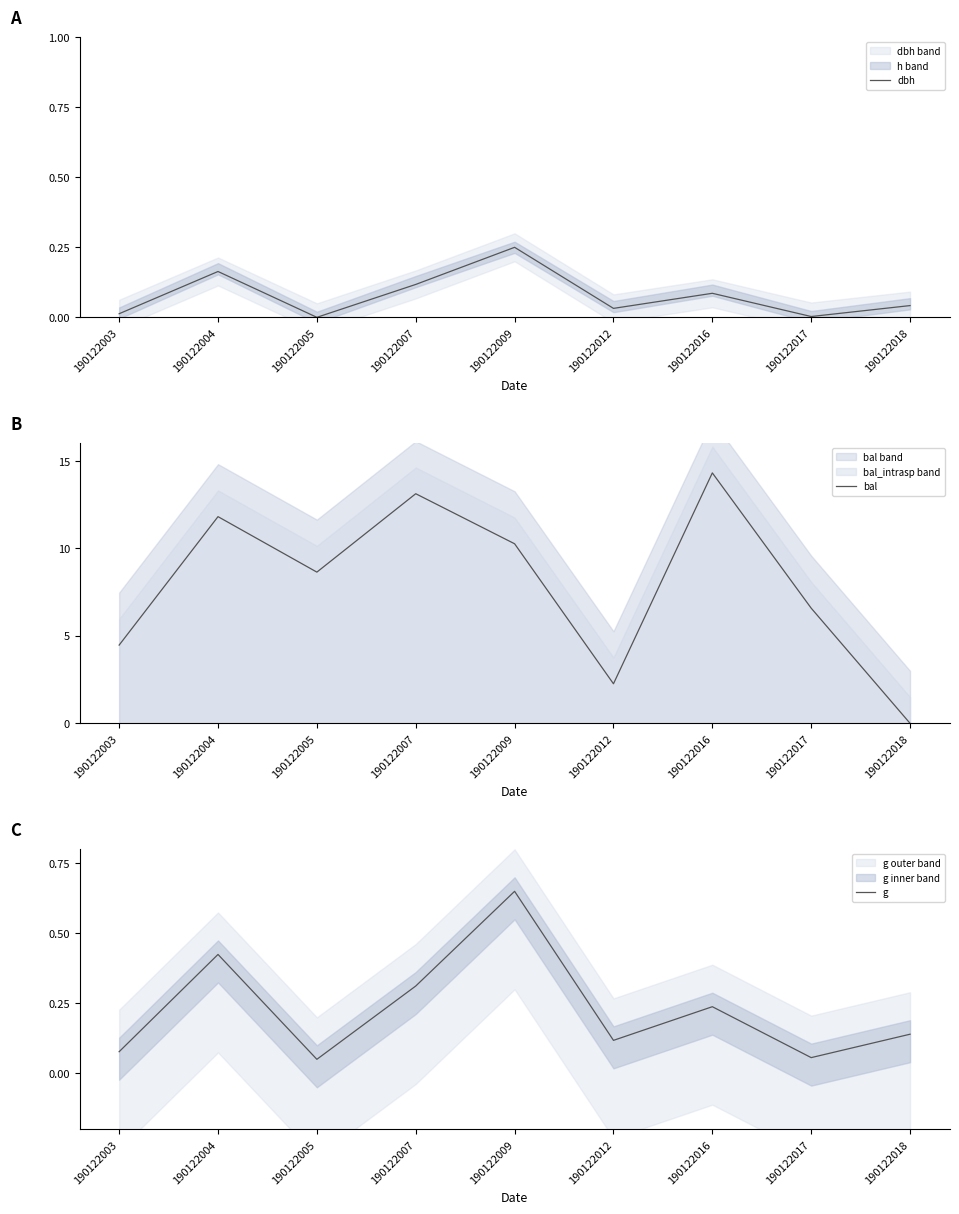

At how many categories does at least one series exceed 1?

8